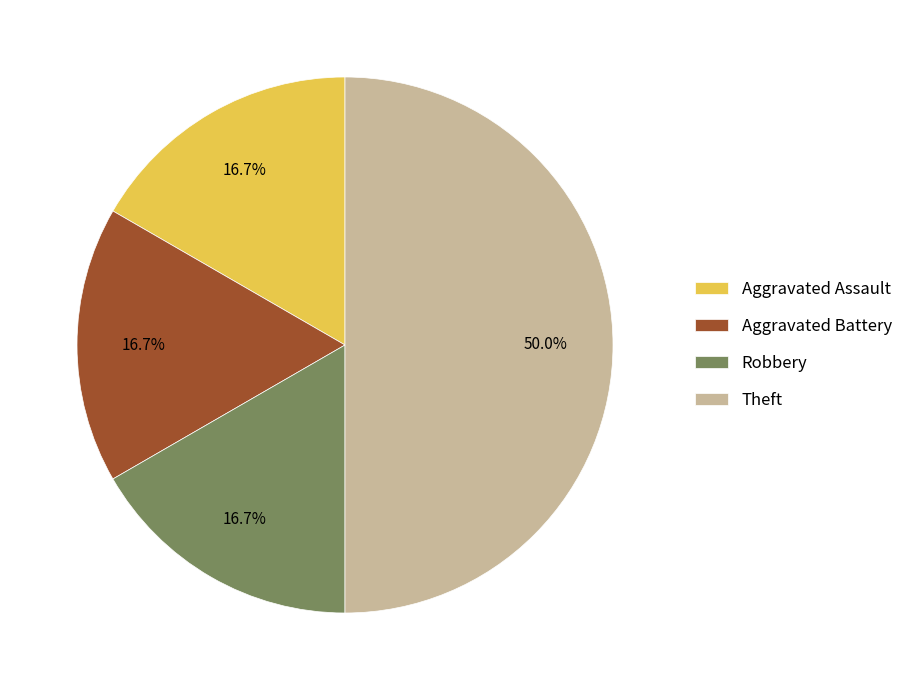

Is Aggravated Assault the majority of the pie?

No